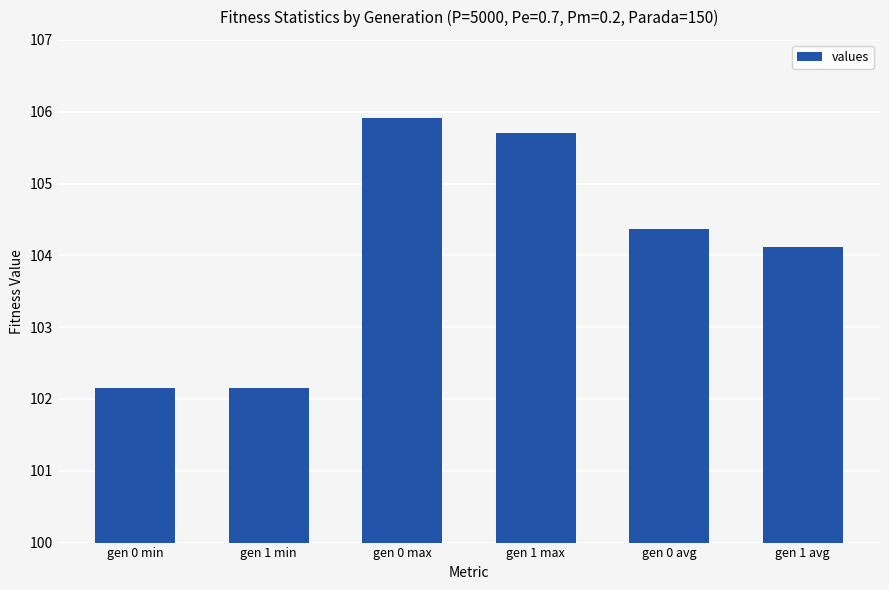

How many series are shown in this chart?

1